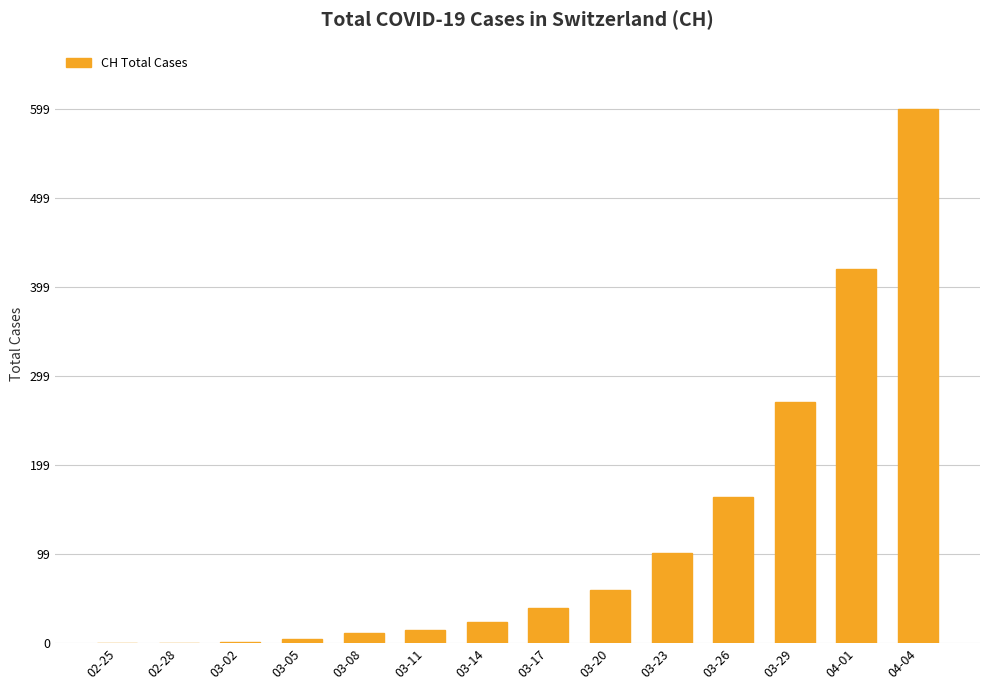

Are the bars horizontal?

No